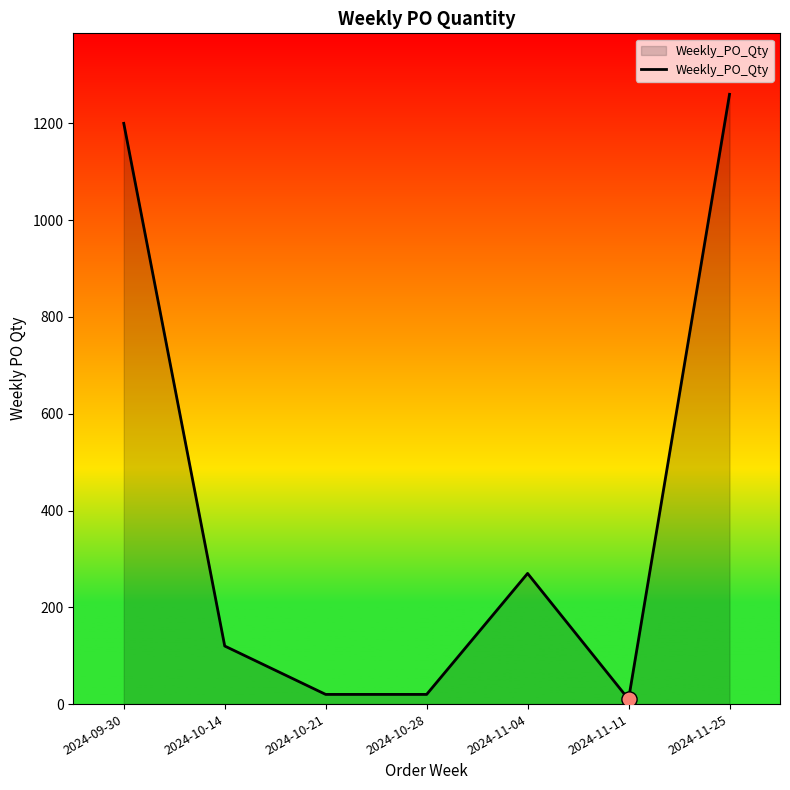

Which has a higher value, 2024-11-11 or 2024-09-30?

2024-09-30